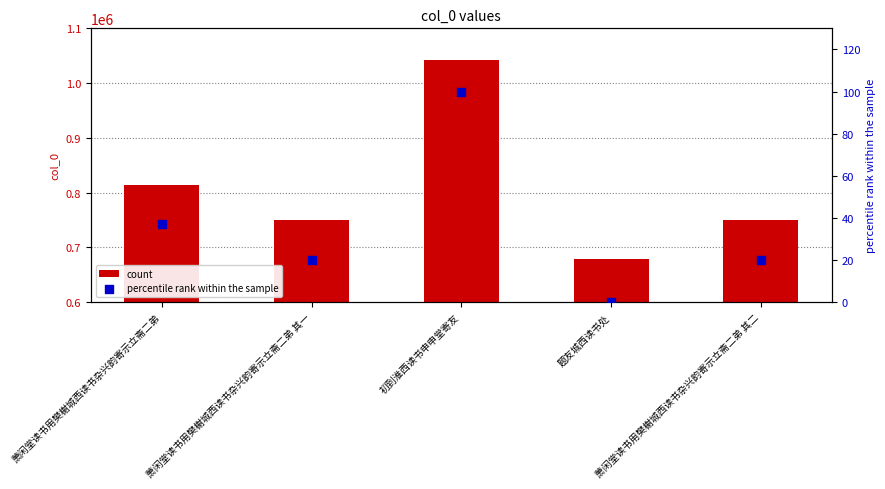

What is the total value across all series at 萧闲堂读书用樊榭城西读书杂兴韵寄示立斋二弟?

813806